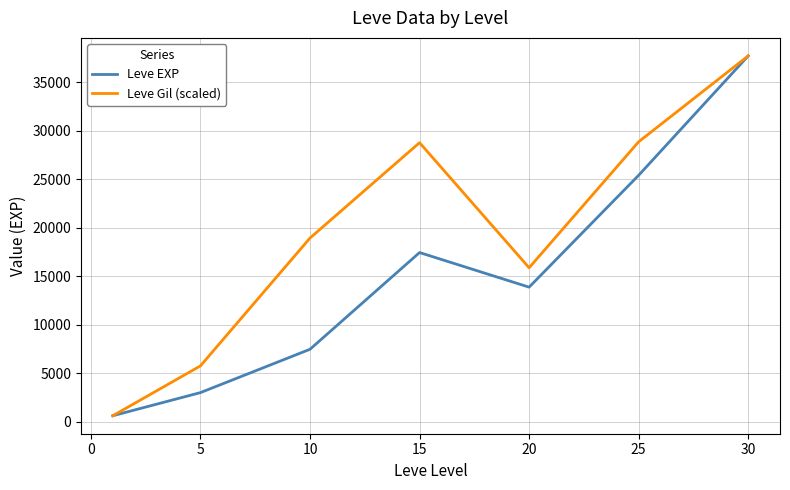

List the series in order of their overall mean, lowest first.

Leve EXP, Leve Gil (scaled)